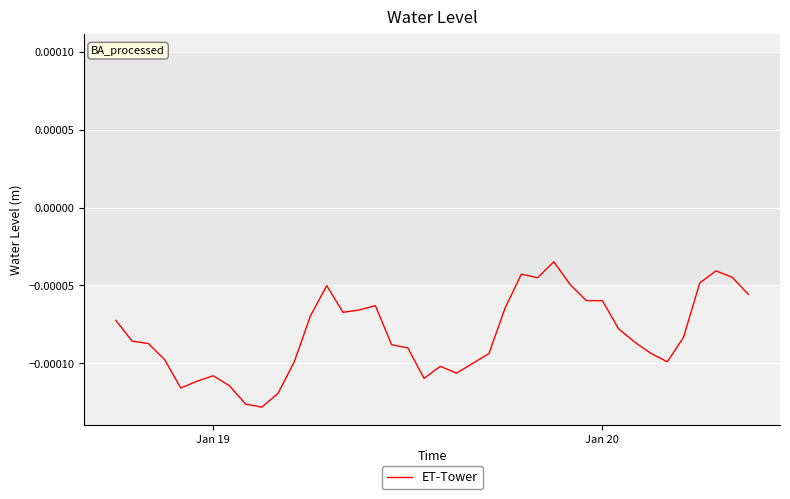

How many interior local peaks (higher than both neighbors) does the data have?

7